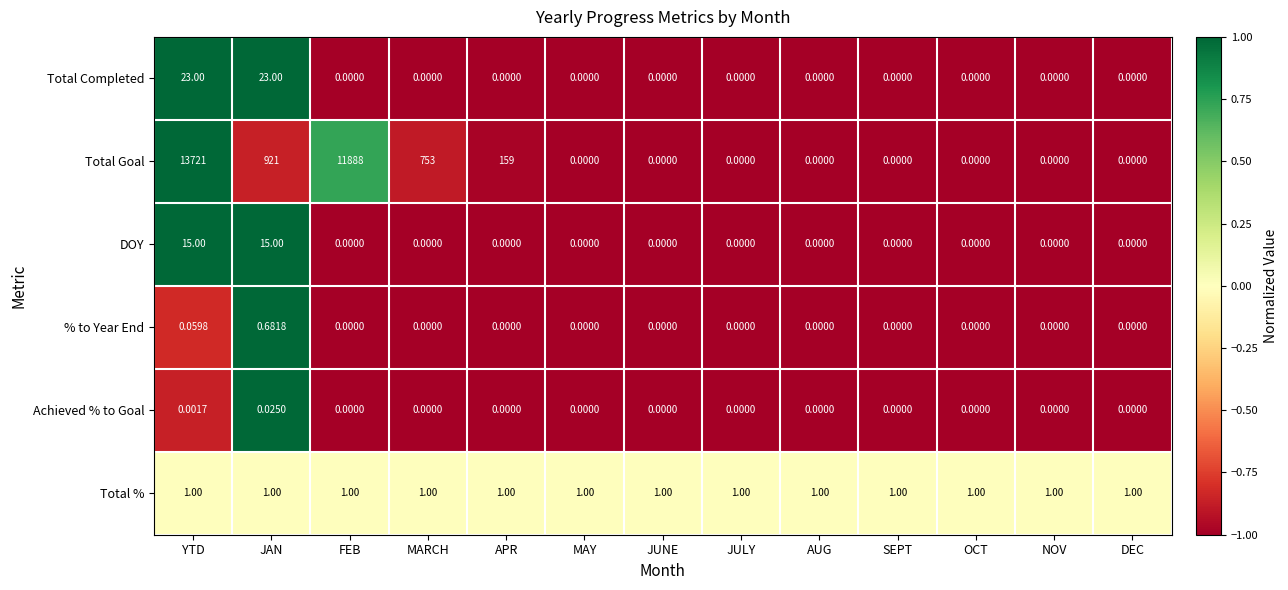

Rank the series by their maximum value, from highest to lowest.

Total Goal, Total Completed, DOY, Total %, % to Year End, Achieved % to Goal